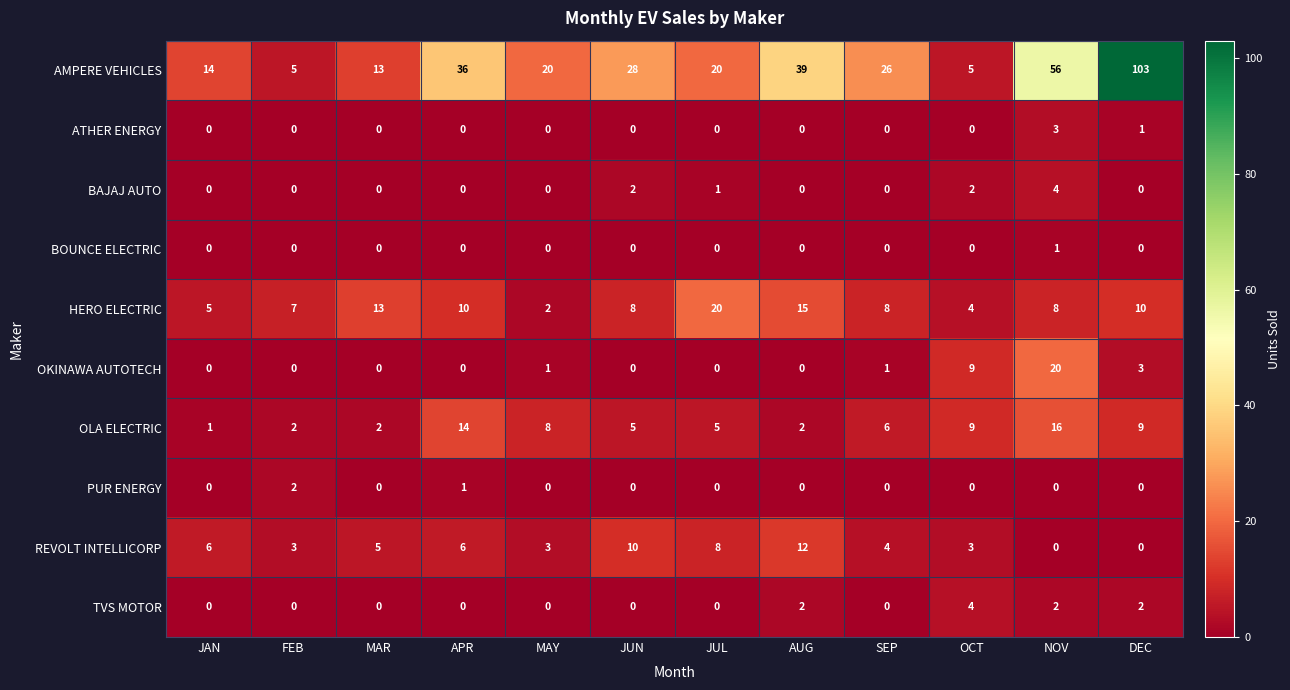

The value of BAJAJ AUTO at MAY is 0. True or false?

True